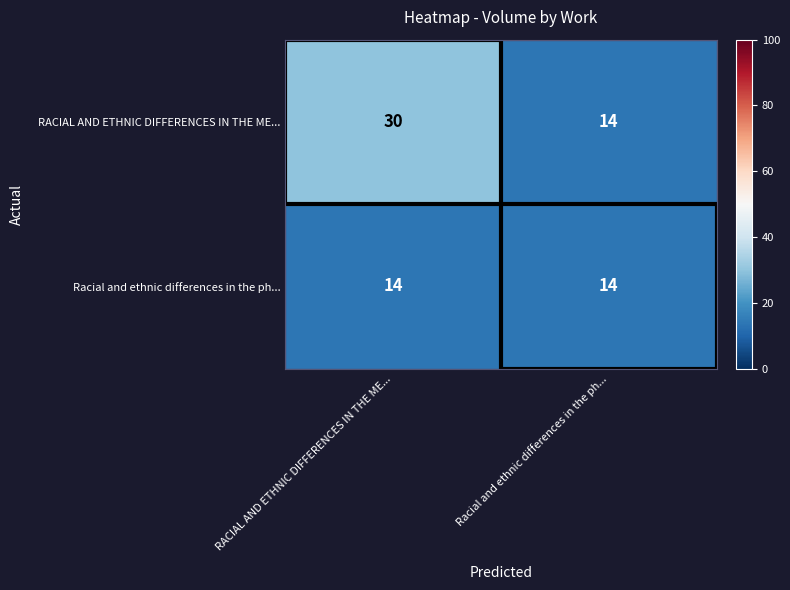

Which series has the widest spread of values?

RACIAL AND ETHNIC DIFFERENCES IN THE ME...